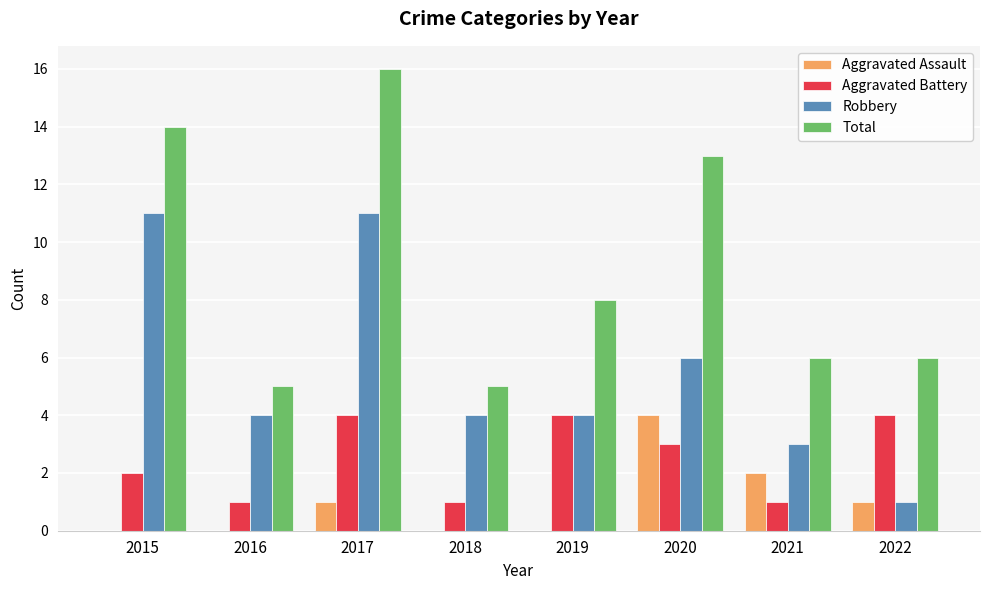

What is the total value across all series at 2022?

12